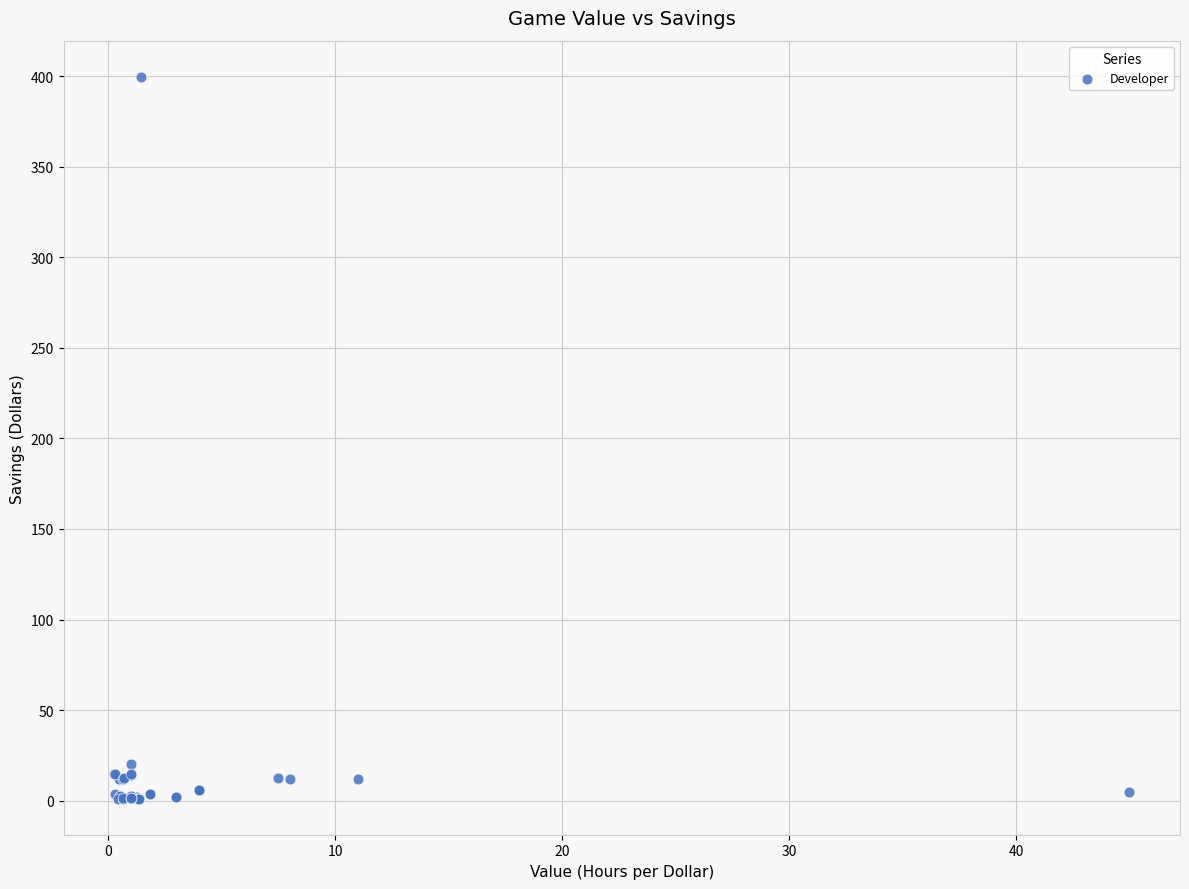

What Y value in the scatter plot is closest to 200?

20.0